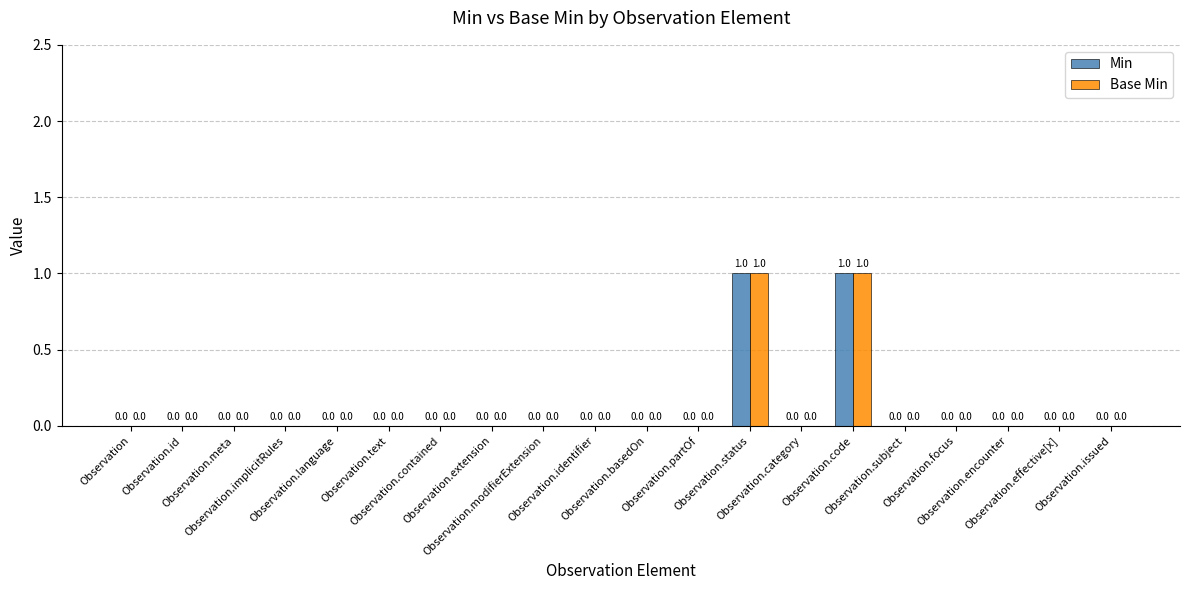

Is it true that Min equals 0 at Observation?

True